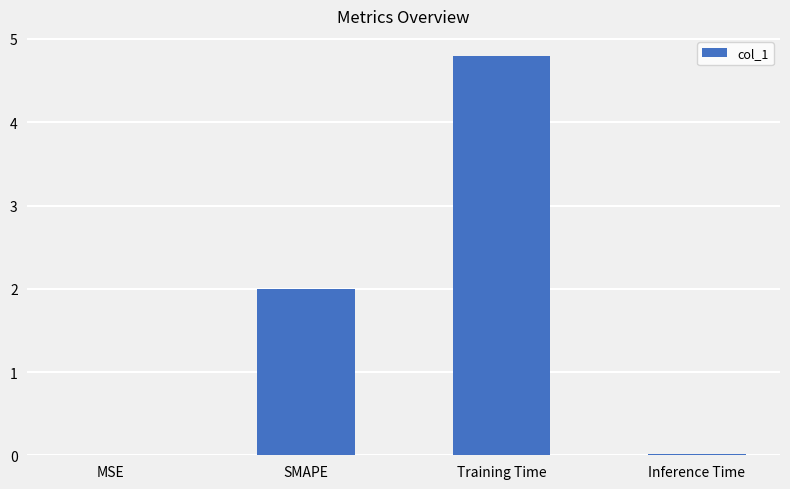

At which label is the value closest to 2?

SMAPE